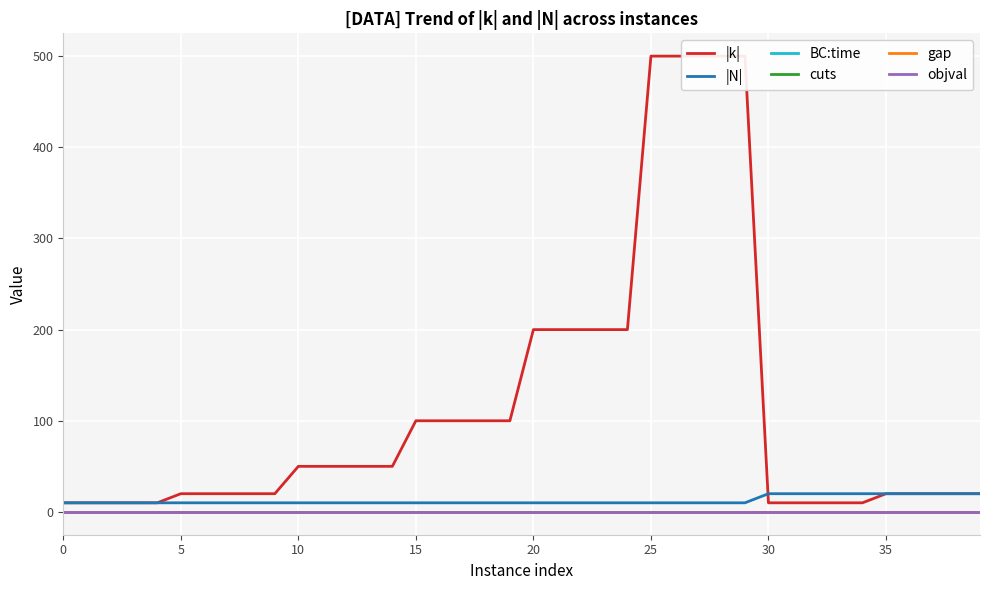

Between 15 and 35, which series saw the biggest shift?

|k|